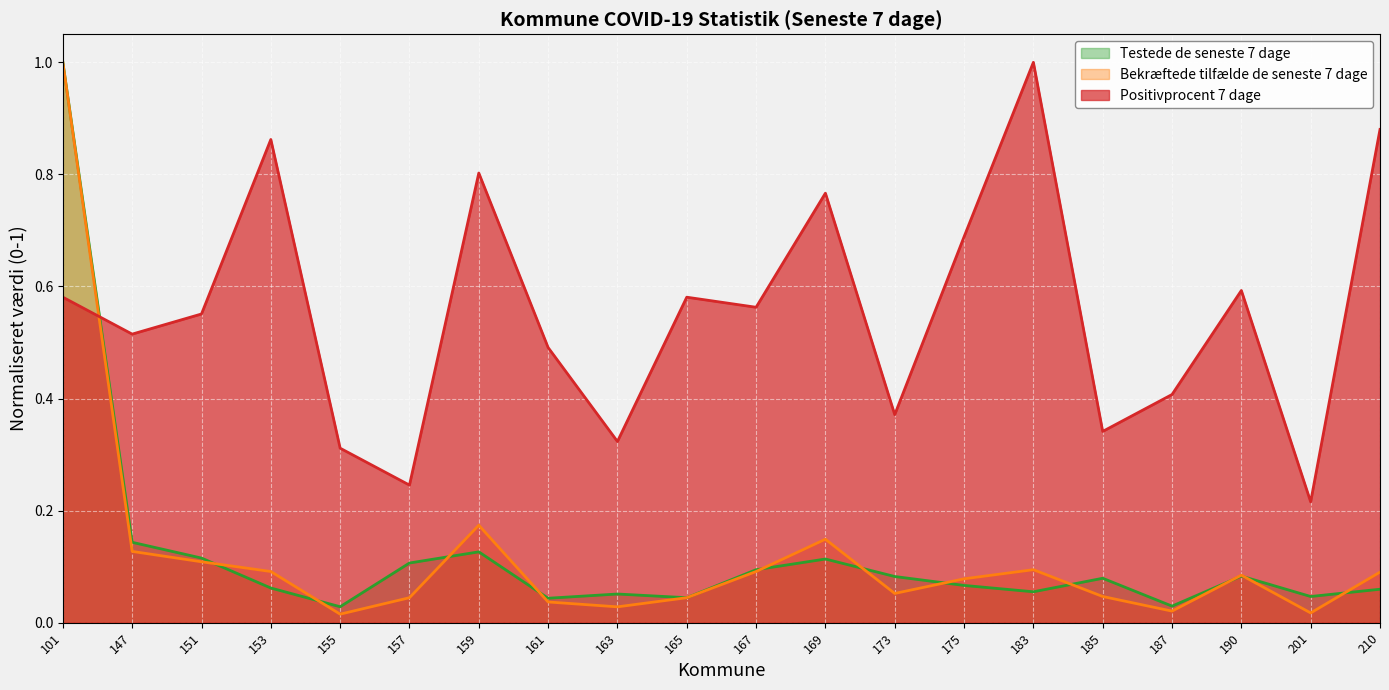

Rank the categories by Testede de seneste 7 dage value from highest to lowest.

101, 147, 159, 151, 169, 157, 167, 190, 173, 185, 175, 153, 210, 183, 163, 201, 165, 161, 187, 155